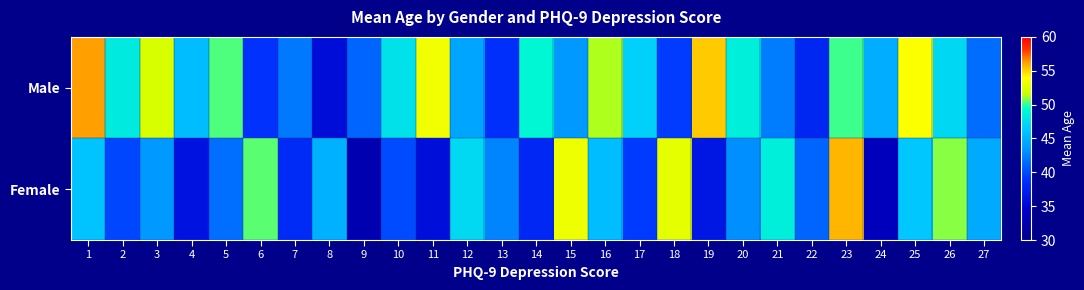

What is the total value across all series at 7?

80.4